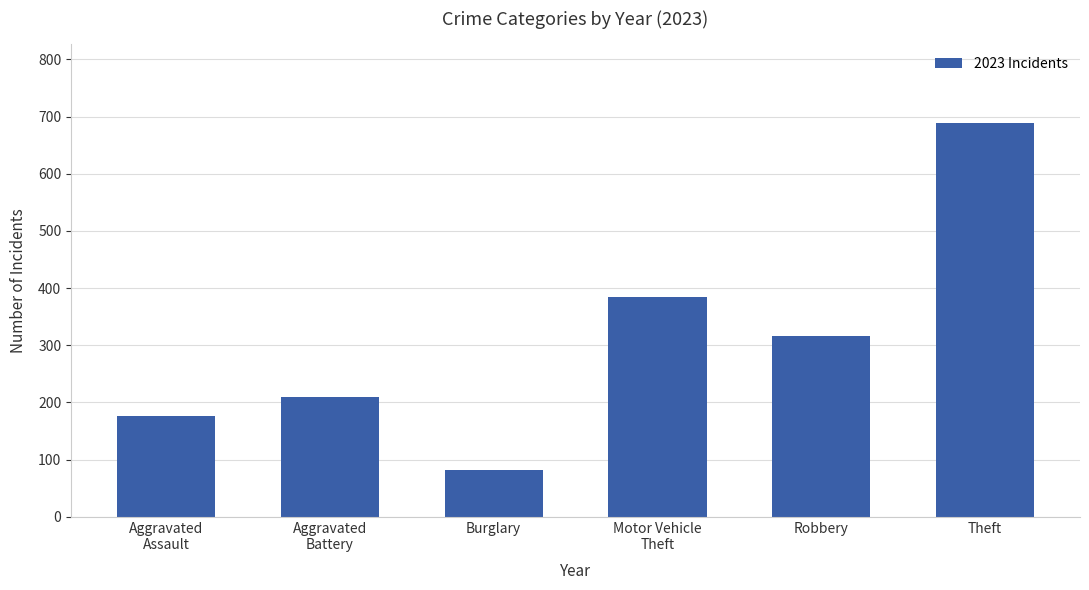

Reading left to right, transcribe all the data shown in this chart.

Aggravated
Assault=177	Aggravated
Battery=209	Burglary=82	Motor Vehicle
Theft=384	Robbery=316	Theft=689